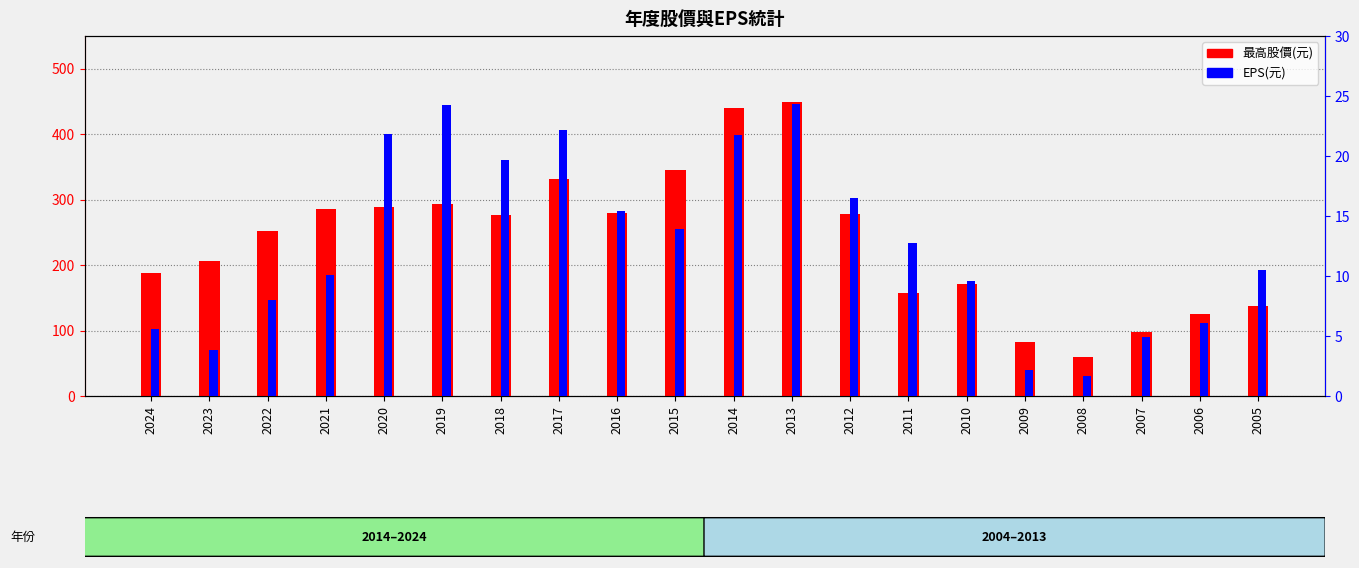

Are the bars grouped side by side (vs. stacked)?

Yes